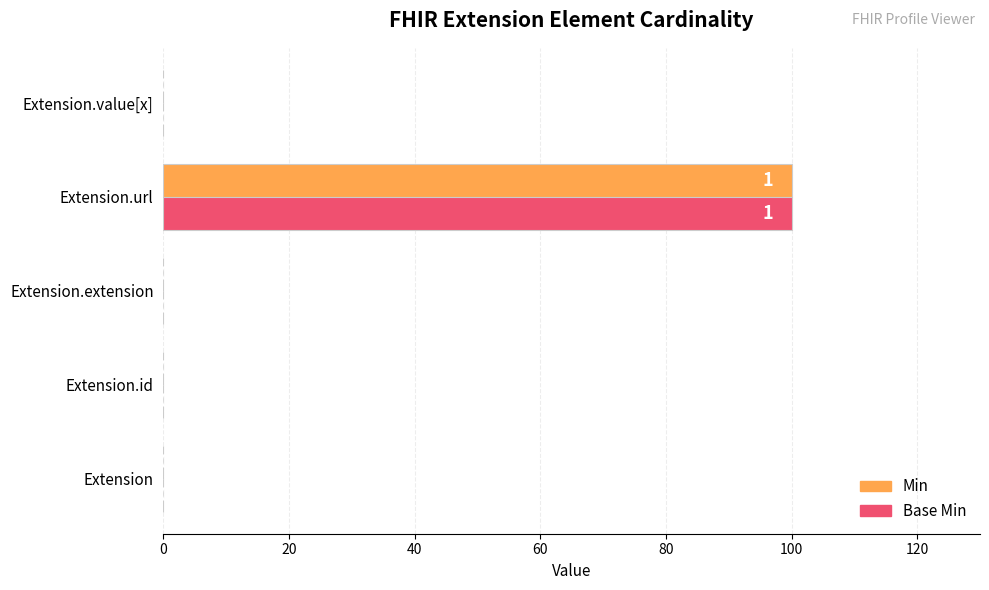

How many values in Base Min are above zero?

1